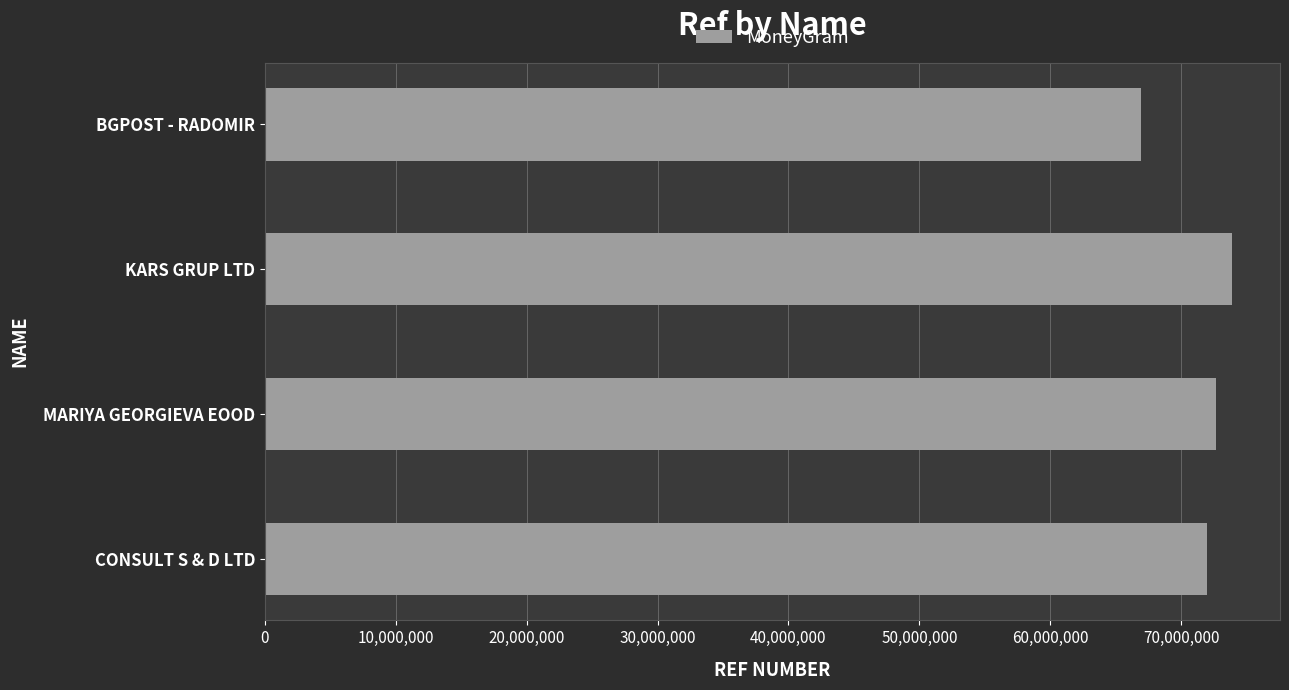

What is the difference between the second highest and minimum values?

5689185